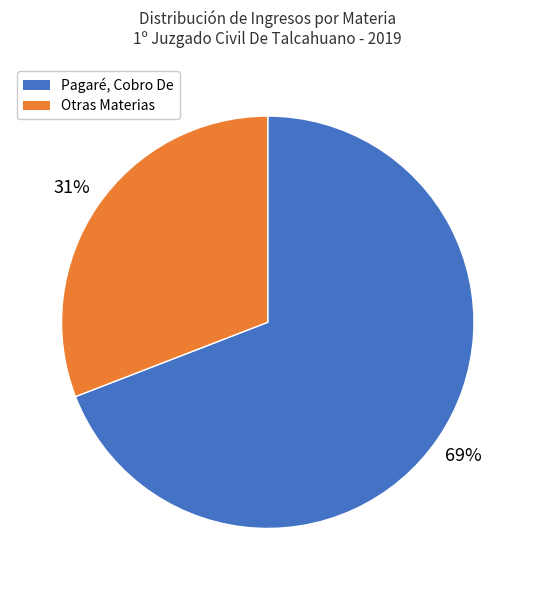

Combined, do Otras Materias and Pagaré, Cobro De account for over 50%?

Yes